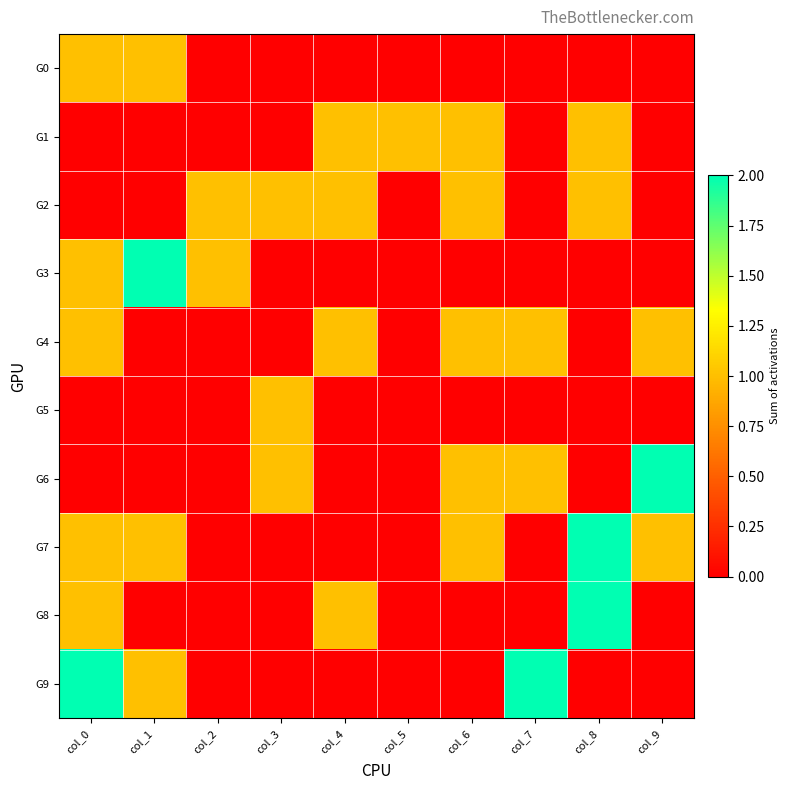

At which category is the sum across all series the highest?

col_0